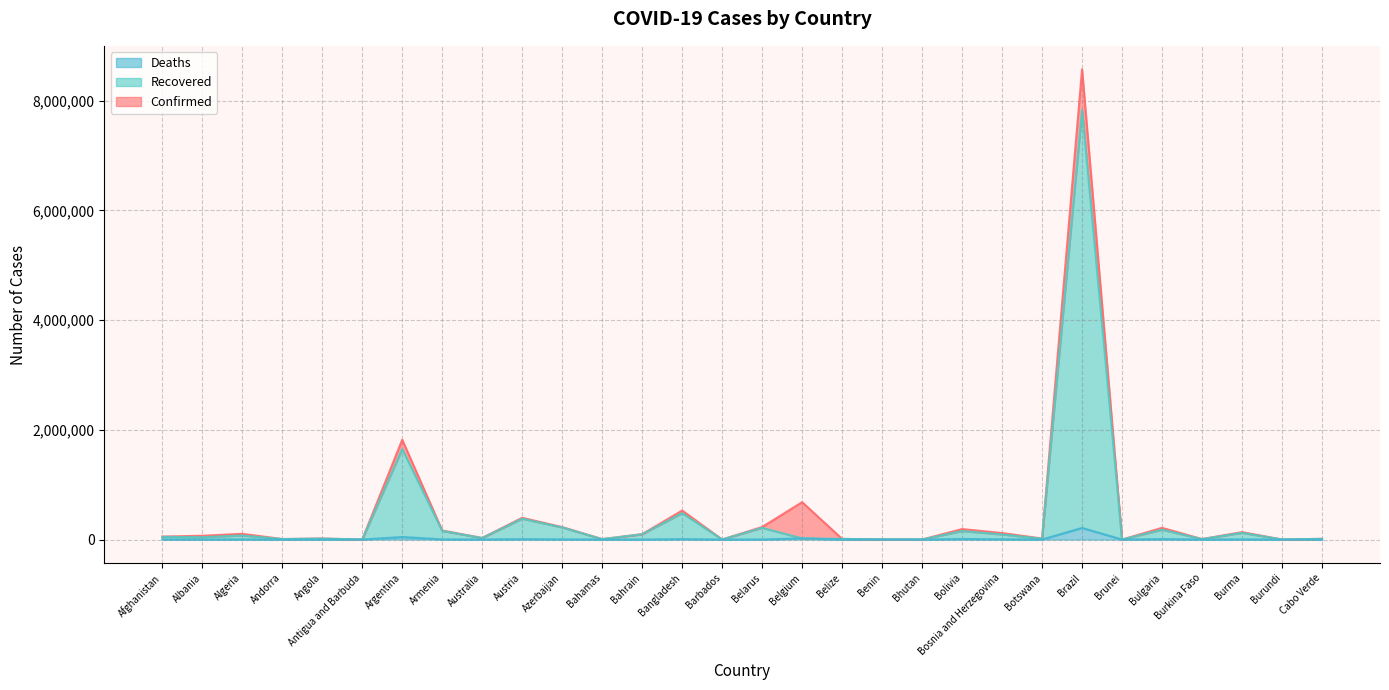

Reading left to right, what are all the values shown in this chart?

Confirmed: 54141	68568	104341	9194	19011	190	1819569	165221	28740	396425	227696	8068	98260	529031	1095	228716	681250	11615	3413	848	191090	118383	18630	8573864	174	212927	9352	135243	1253	13139
Recovered: 49105	42751	73776	8441	17264	163	1650439	156873	26853	380289	219752	6875	95299	481797	500	213675	20554	11149	3291	606	155259	92580	14712	7829571	172	179112	7553	121643	775	12439
Deaths: 2346	1287	2843	92	442	6	46066	3016	909	7199	3032	175	362	7942	7	1601	20554	283	46	1	9722	4509	88	211491	3	8614	105	2986	2	120